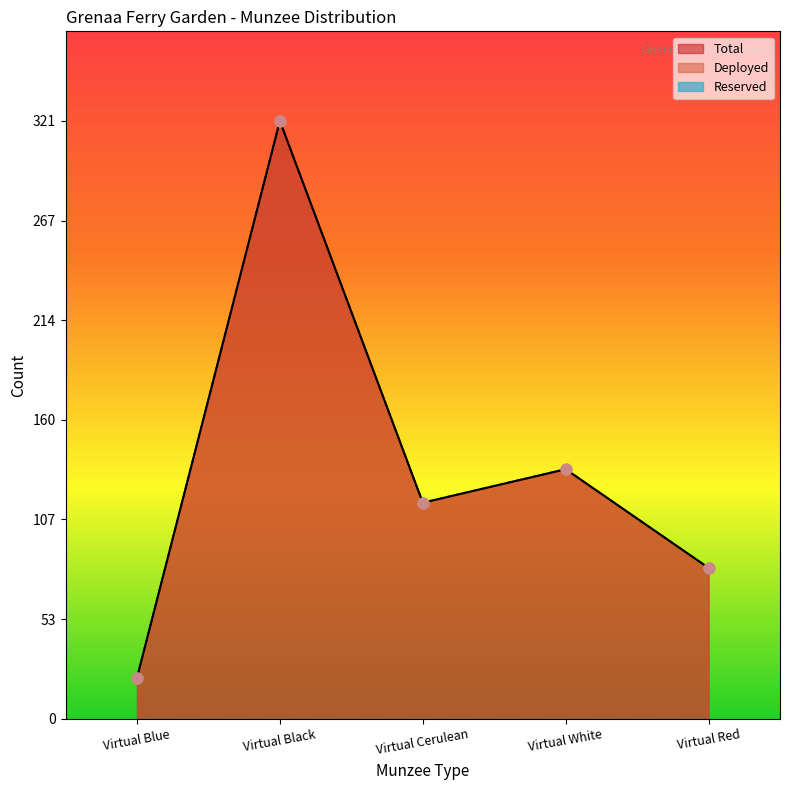

What is the total value across all series at Virtual Red?

162